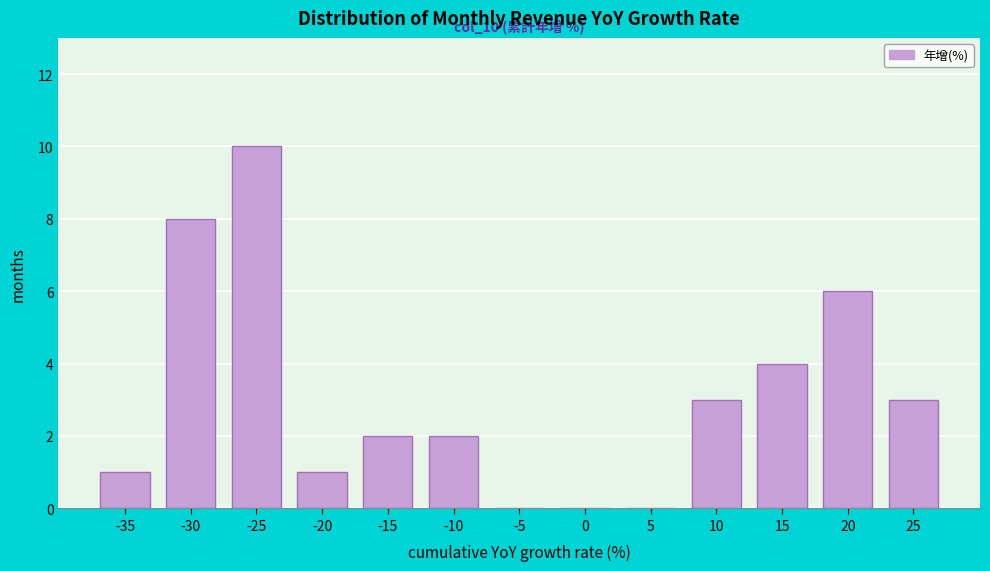

Reading left to right, extract all data points from this chart.

-35=1	-30=8	-25=10	-20=1	-15=2	-10=2	-5=0	0=0	5=0	10=3	15=4	20=6	25=3